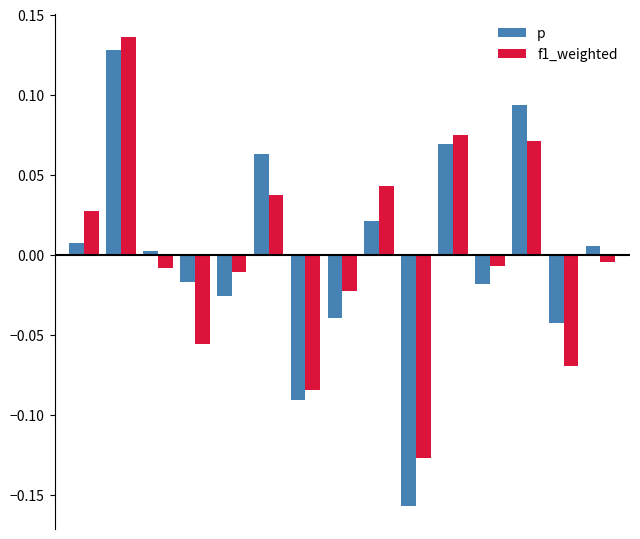

What is the difference between the maximum and minimum values in the f1_weighted series?

0.3